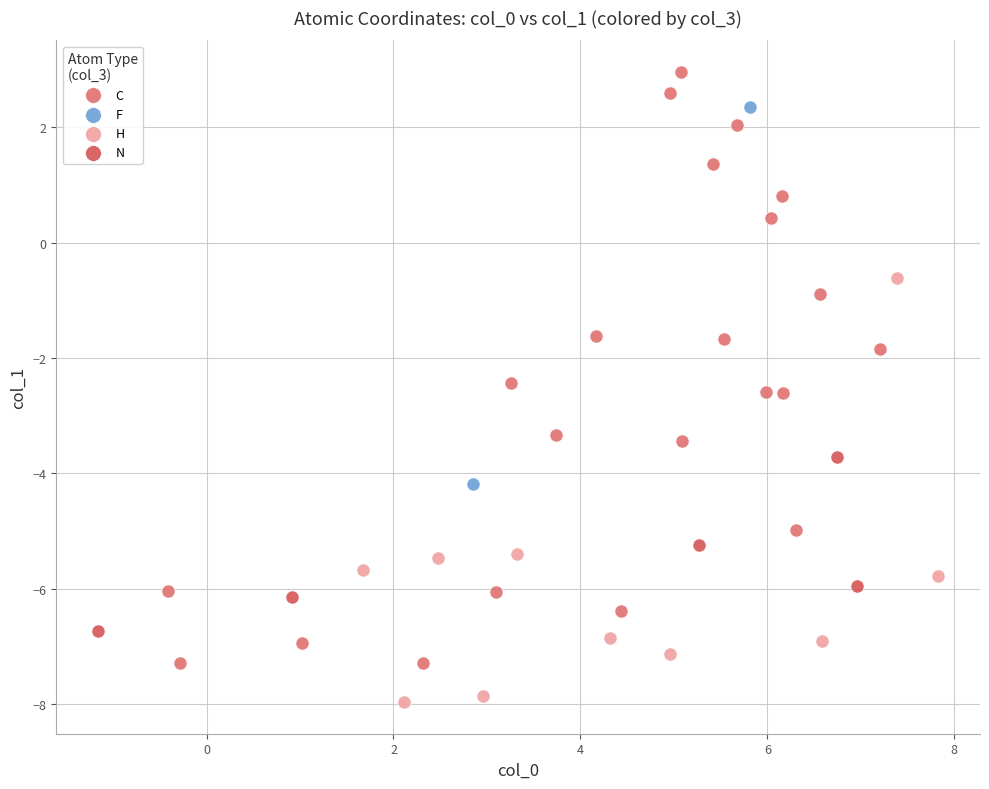

What are all the series names shown in the legend?

C, F, H, N